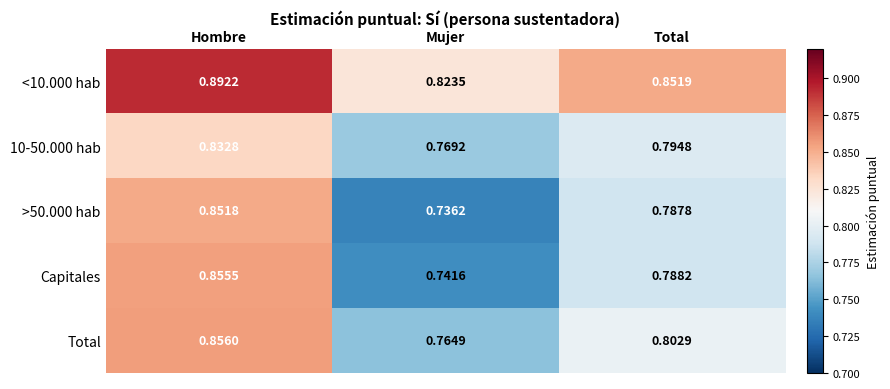

Which category has the lowest value in the 10-50.000 hab series?

Mujer